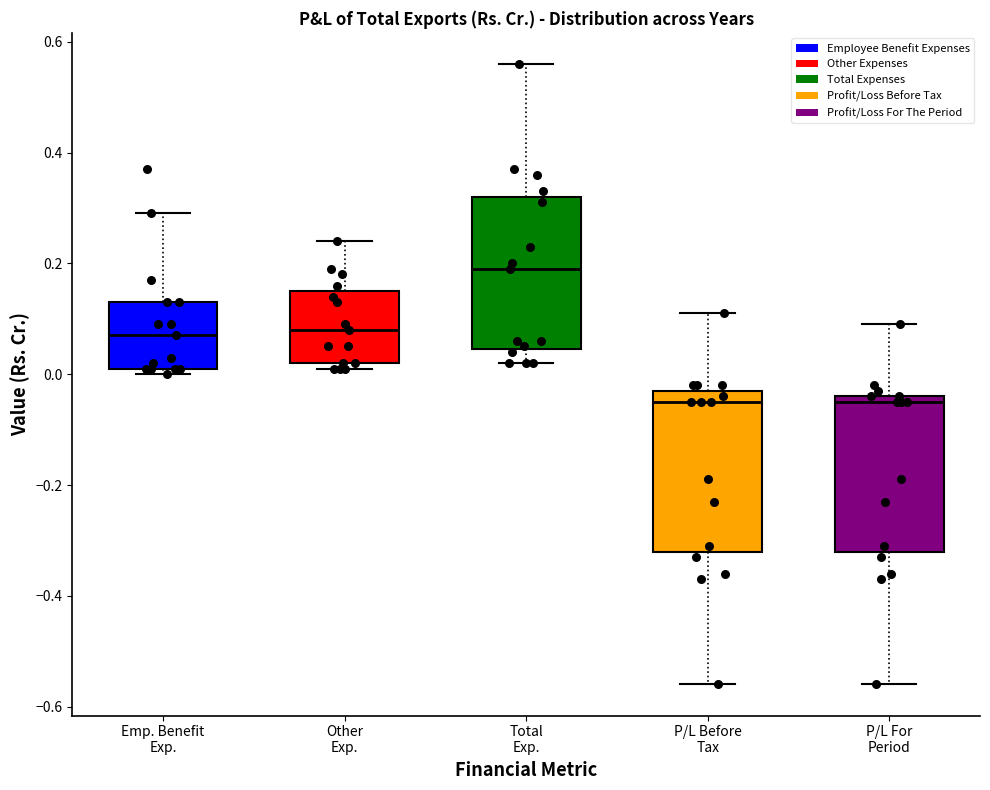

Where is the lower edge of the box for Total Exp. on the y-axis? The values are not printed on the chart, so give them approximately, as read against the axis.

0.04